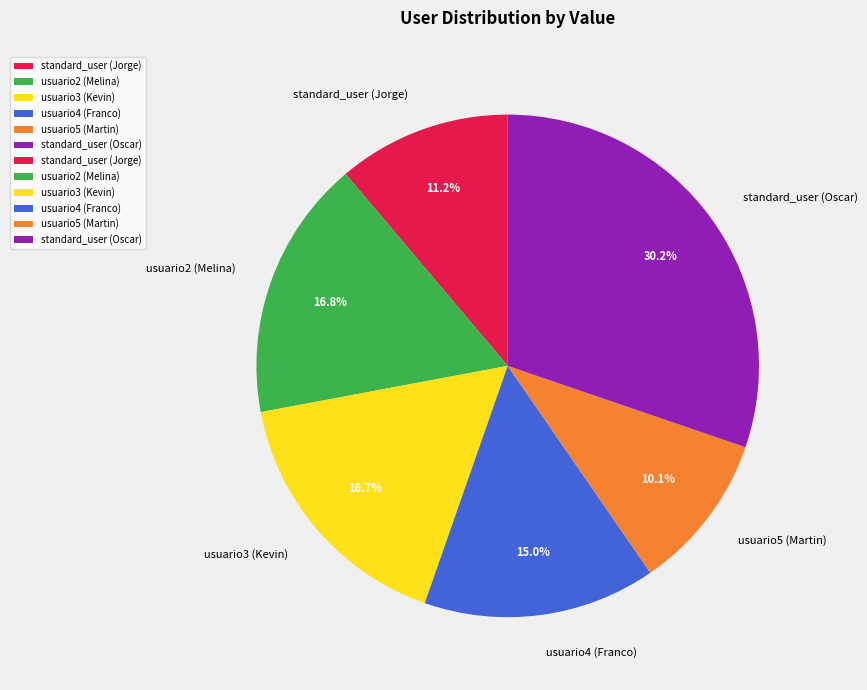

How many segments does this pie chart have?

6